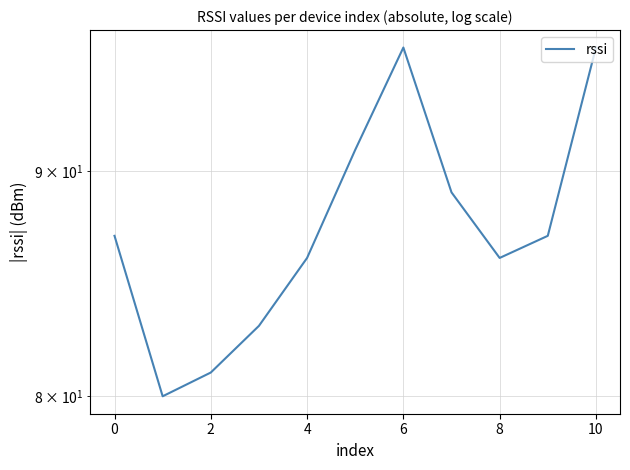

How many interior local peaks (higher than both neighbors) does the data have?

1